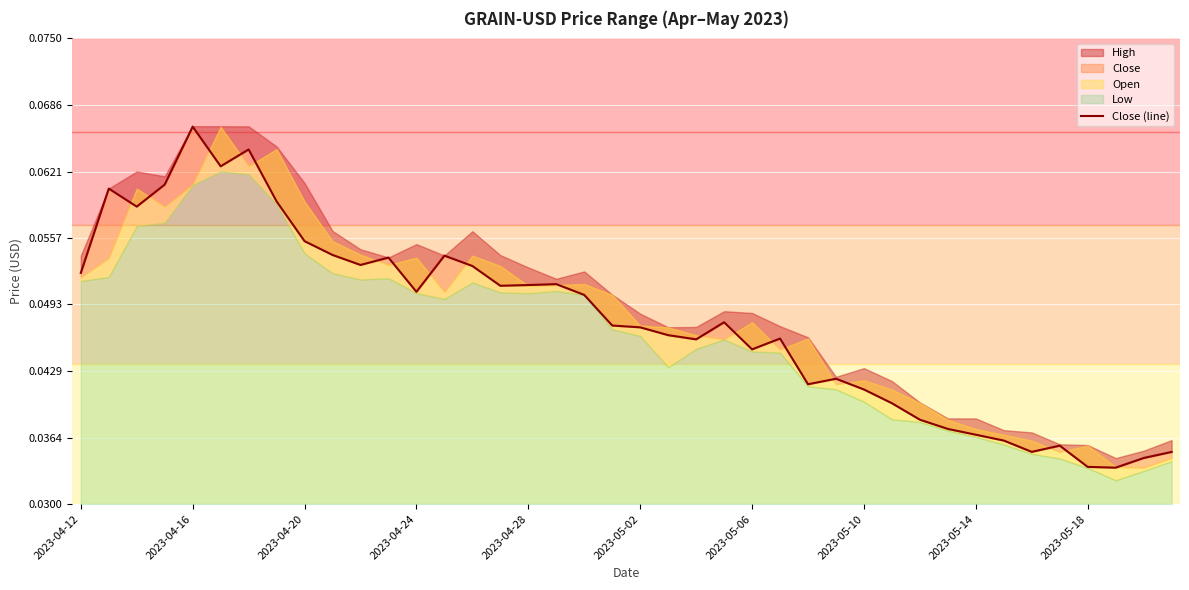

Reading right to left, what are all the values shown in this chart?

0.0	0.0	0.0	0.0	0.0	0.0	0.0	0.0	0.0	0.0	0.0	0.0	0.0	0.0	0.0	0.0	0.0	0.0	0.0	0.0	0.0	0.1	0.1	0.1	0.1	0.1	0.1	0.1	0.1	0.1	0.1	0.1	0.1	0.1	0.1	0.1	0.1	0.1	0.1	0.1